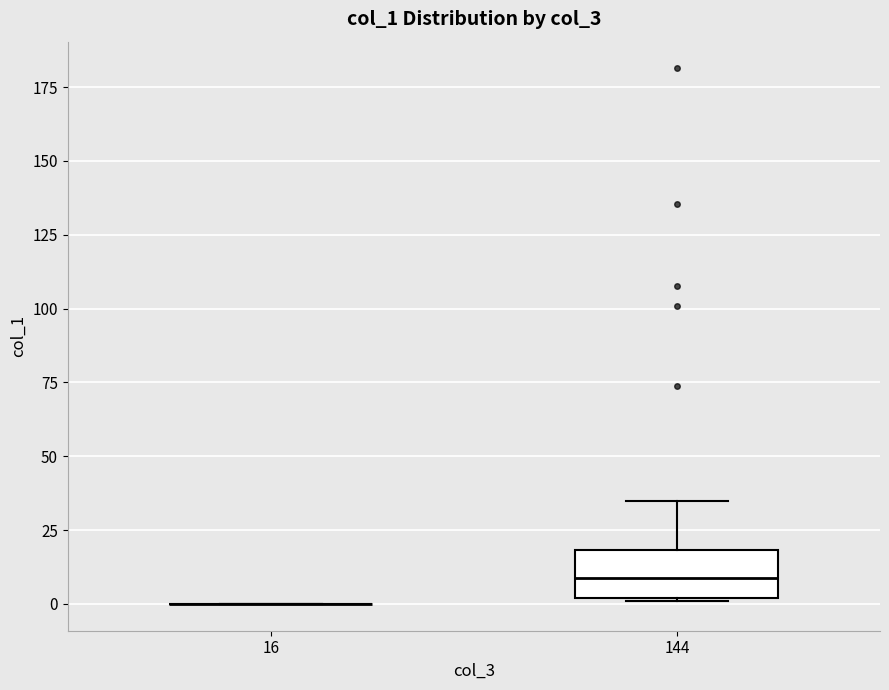

Which box is the tallest, from its lower edge to its upper edge?

144